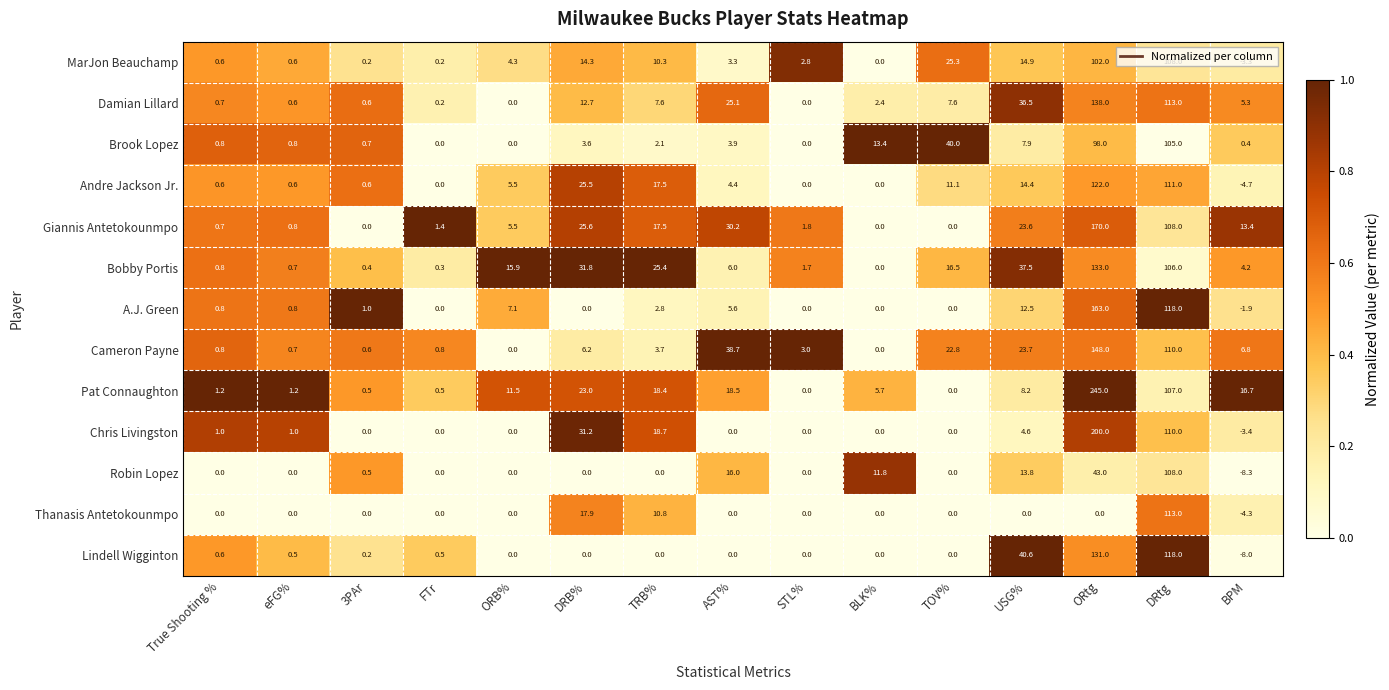

At which category is the sum across all series the highest?

ORtg